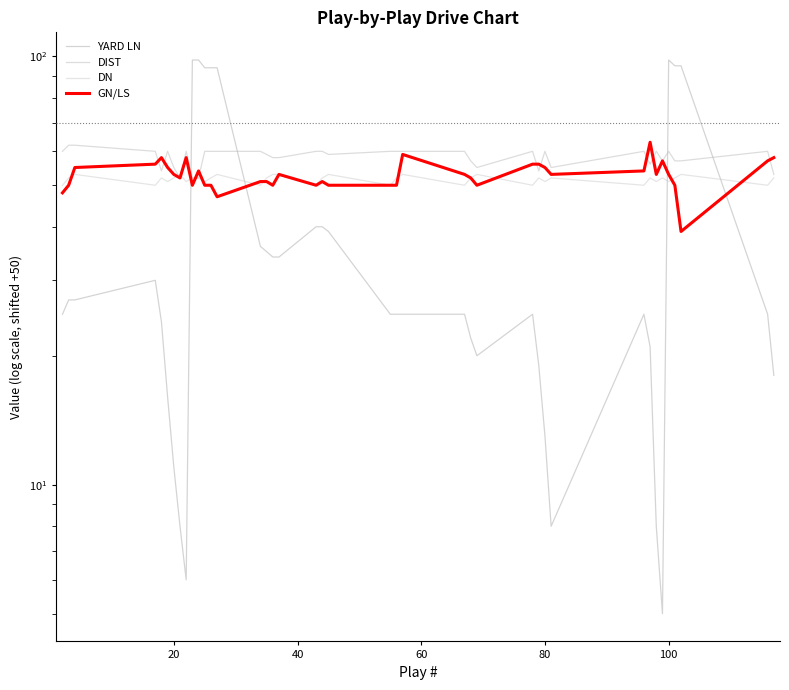

Reading left to right, what are all the values shown in this chart?

YARD LN: 25	27	27	30	24	16	11	8	6	98	98	94	94	94	36	35	34	34	40	40	39	25	25	25	25	22	20	25	19	13	8	25	21	8	5	98	95	95	25	18
DIST: 60	62	62	60	54	60	55	52	60	52	52	60	60	60	60	59	58	58	60	60	59	60	60	60	60	57	55	60	54	60	55	60	56	60	57	60	57	57	60	53
DN: 50	52	53	50	52	51	52	53	51	52	52	51	52	53	50	52	53	53	50	52	53	50	52	53	50	52	53	50	52	51	52	50	52	51	52	51	52	53	50	52
GN/LS: 48	50	55	56	58	55	53	52	58	50	54	50	50	47	51	51	50	53	50	51	50	50	50	59	53	52	50	56	56	55	53	54	63	53	57	53	50	39	57	58